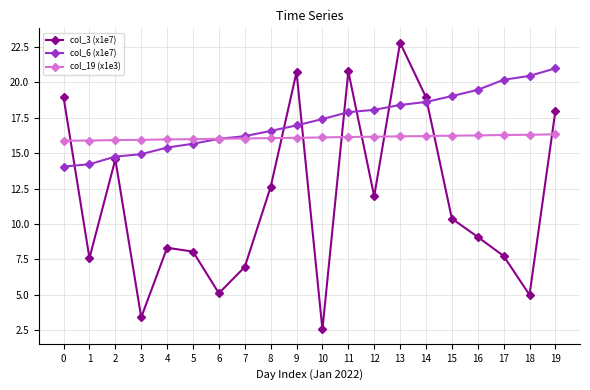

How many times do col_6 (x1e7) and col_3 (x1e7) cross each other?

7